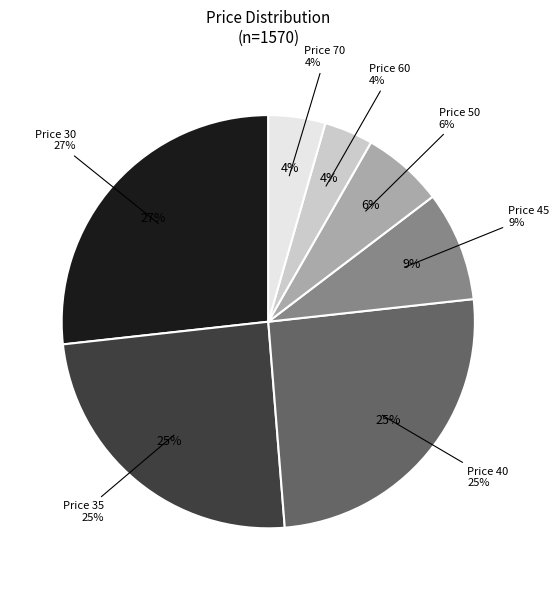

Does any single category account for the majority?

No